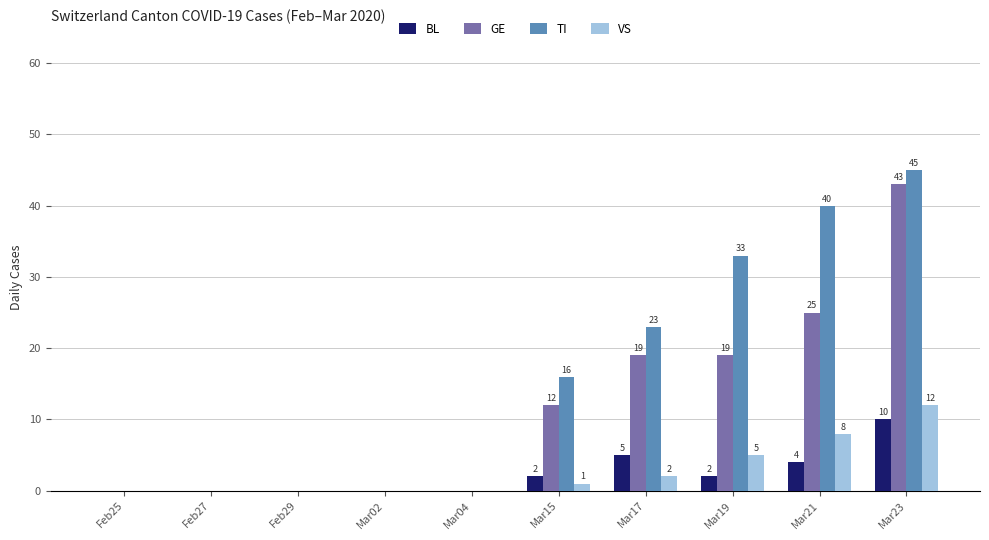

The VS series shows -7 at Mar04. True or false?

False